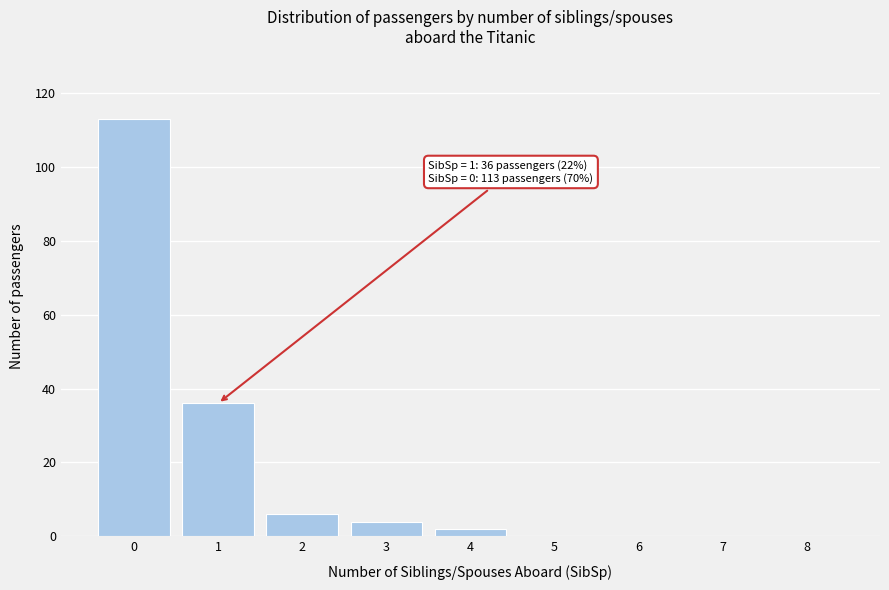

Which range on the x-axis has the tallest bar?

-0.5 to 0.5